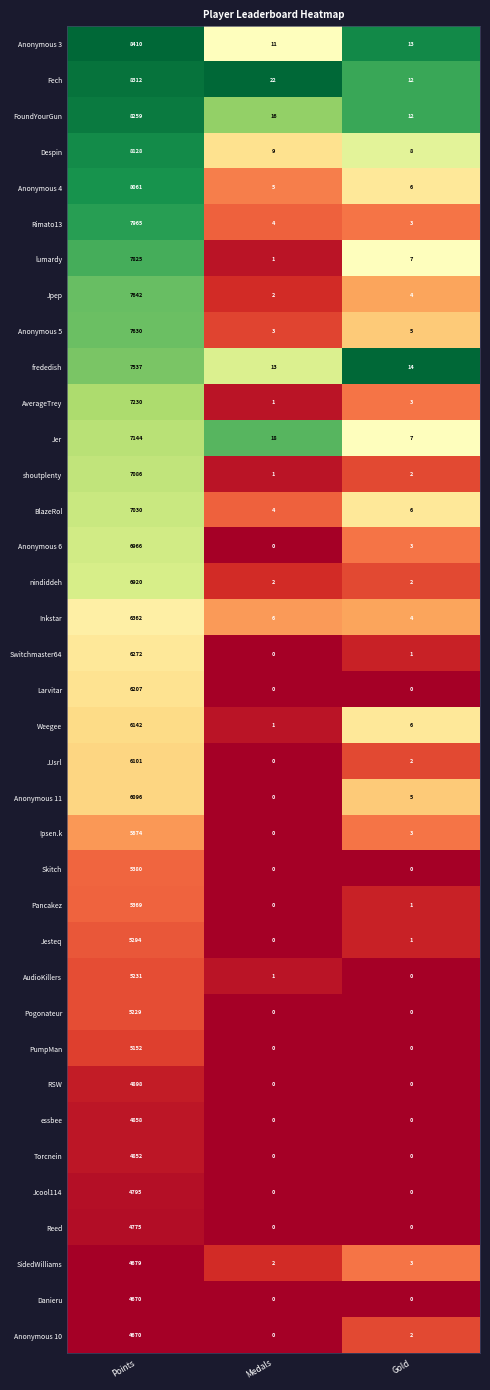

The Despin series shows 5474 at Points. True or false?

False